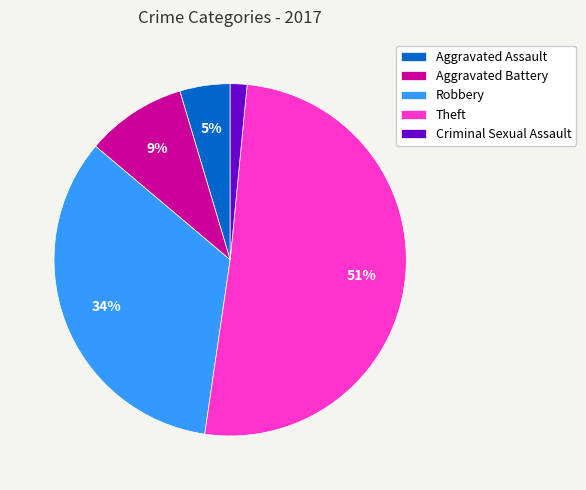

Rank the categories by value from highest to lowest.

Theft, Robbery, Aggravated Battery, Aggravated Assault, Criminal Sexual Assault